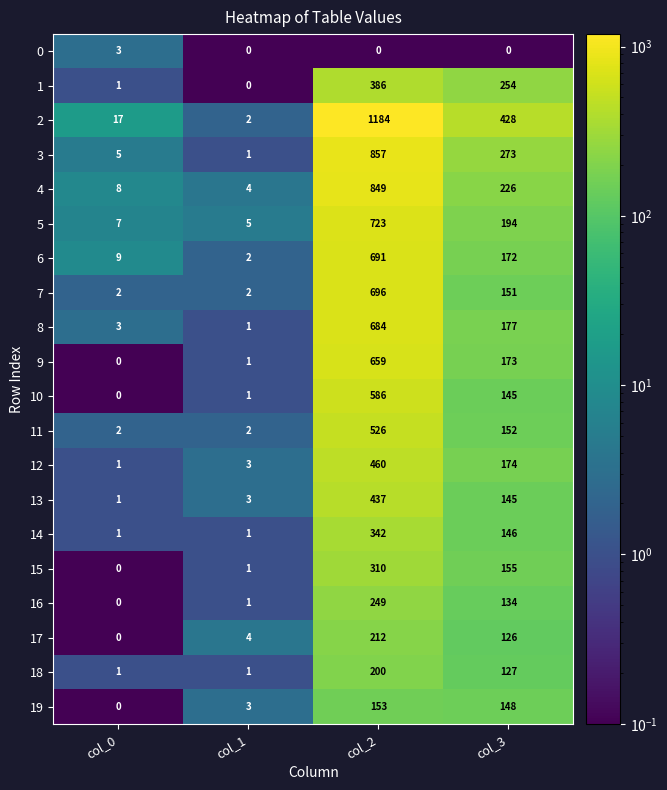

What is the difference between the maximum and minimum values in the 5 series?

718